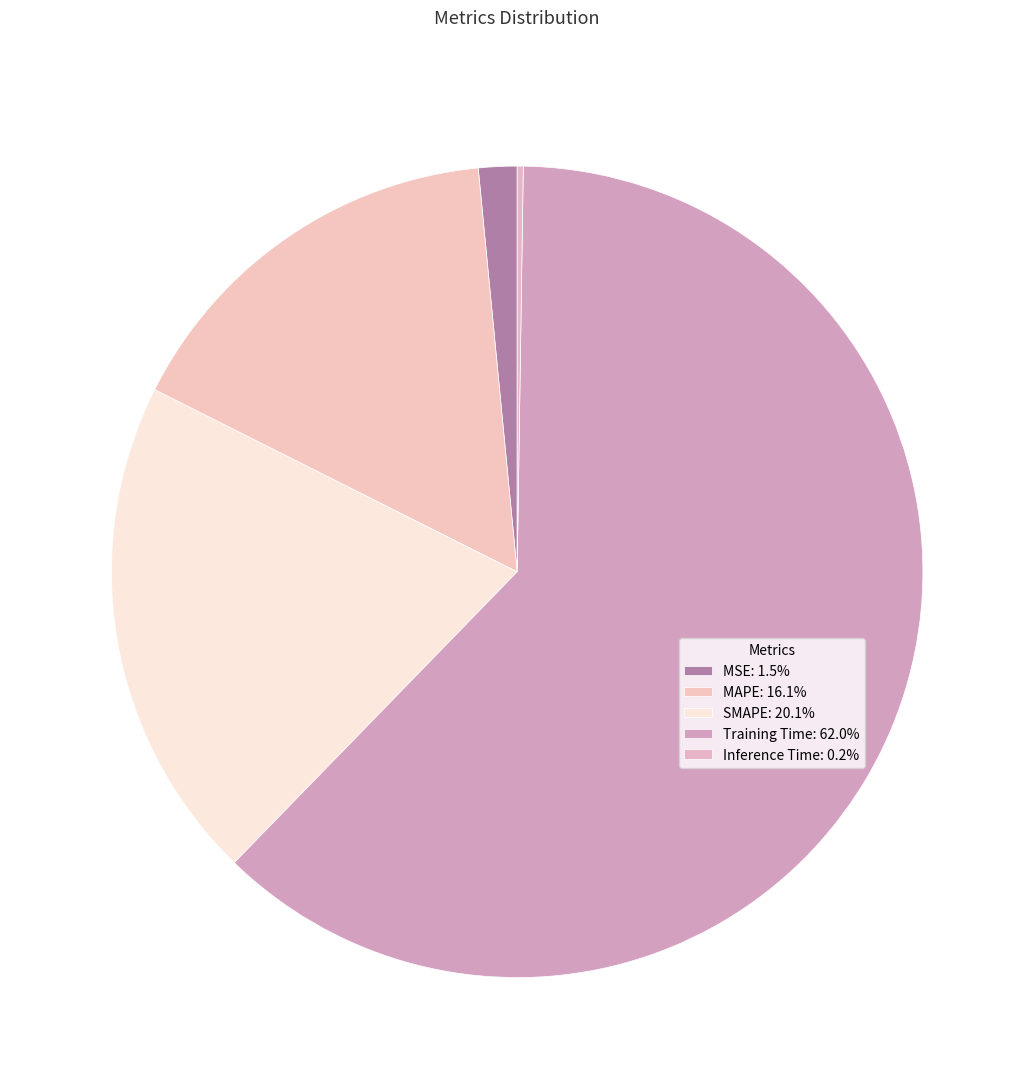

True or false: MSE accounts for 2% of the total.

True